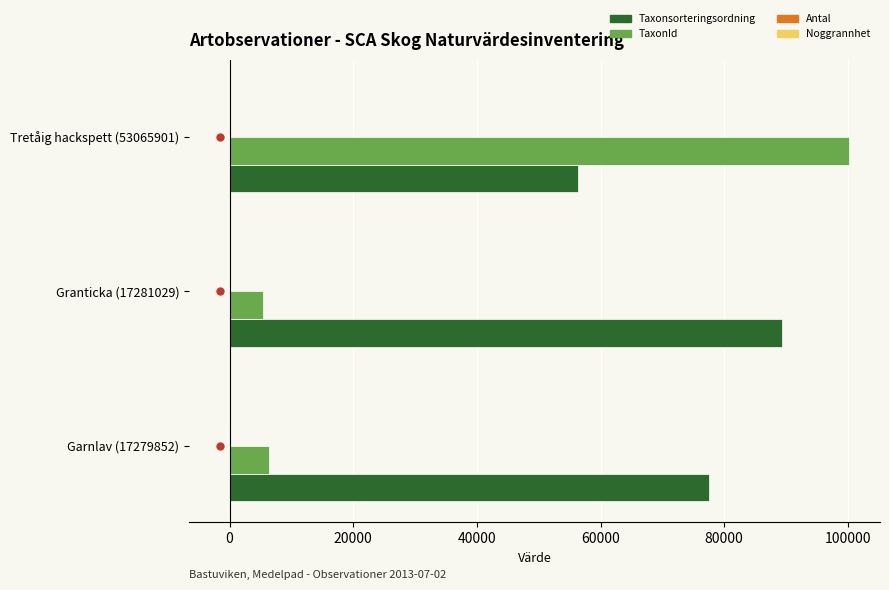

Which series has the largest range (max minus min)?

TaxonId